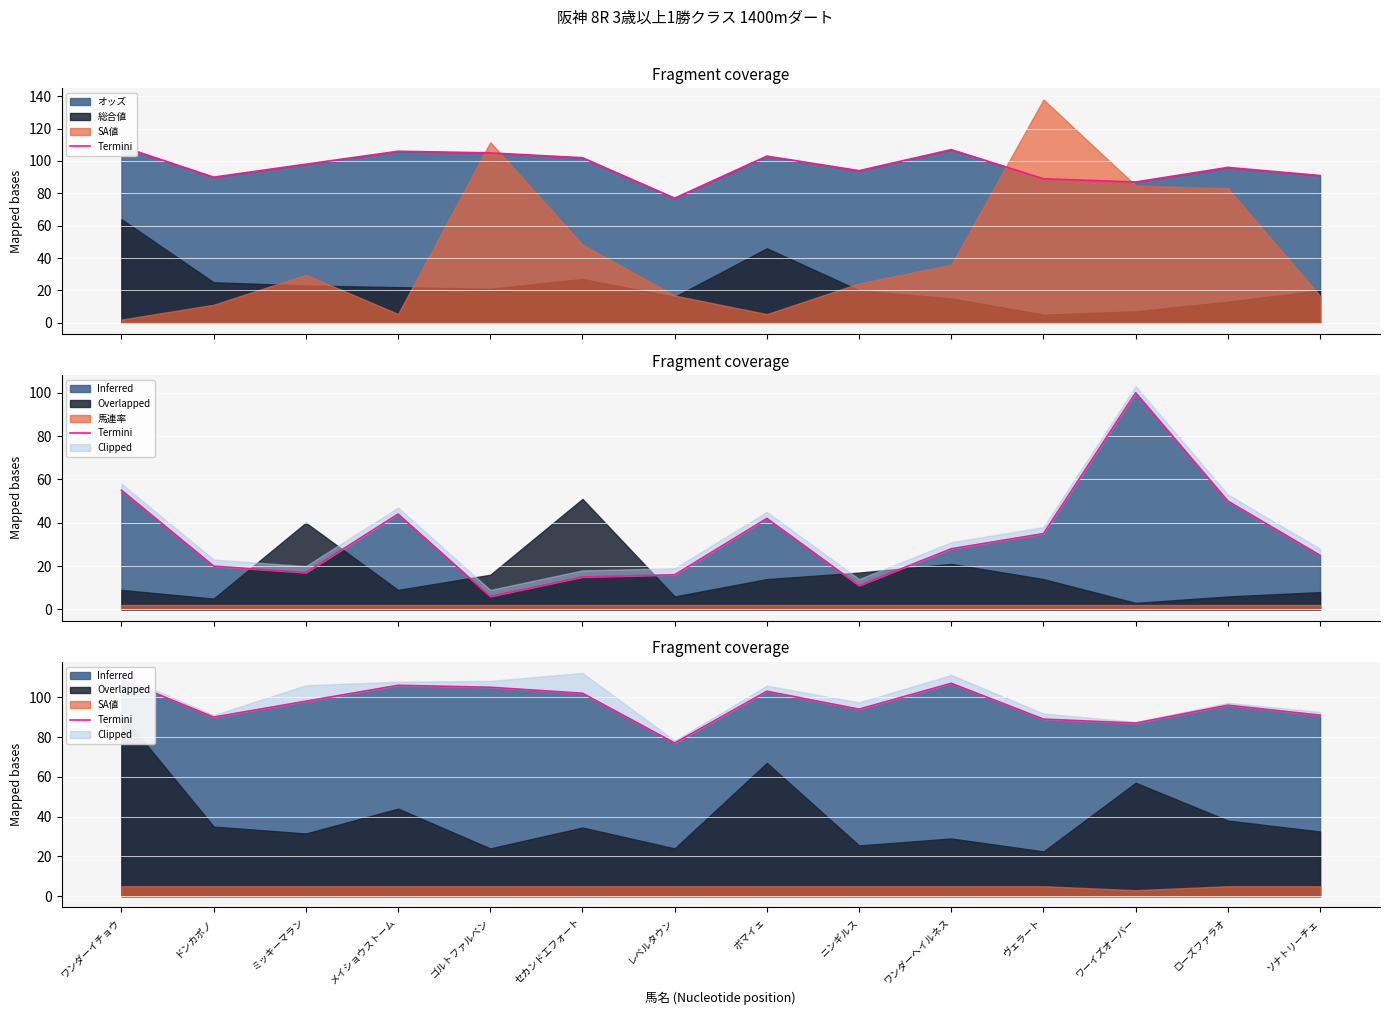

What is the sum of the SA値_line values at レベルタウン and ボマイェ?

180